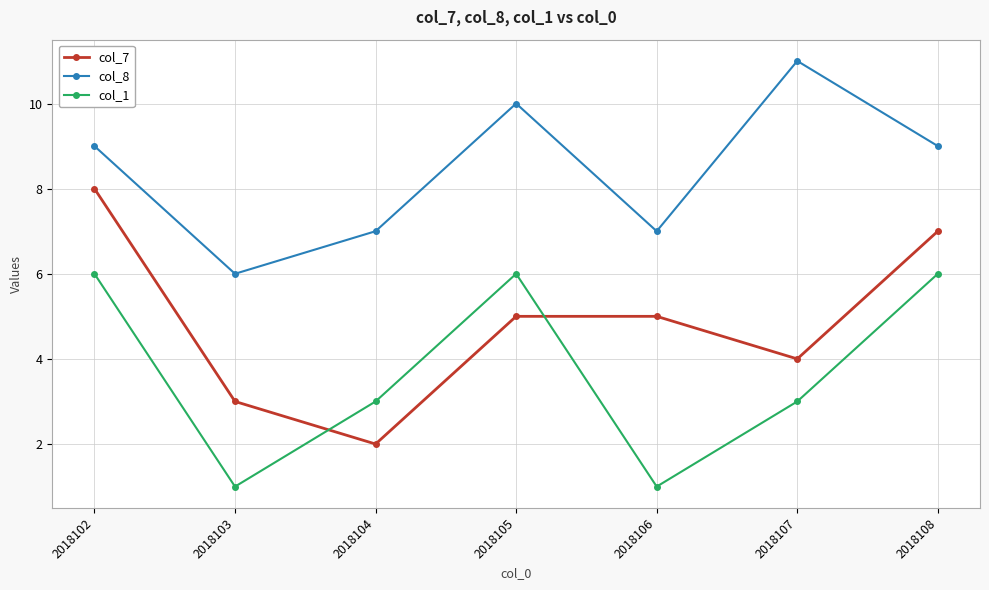

What is the total value across all series at 2018108?

22